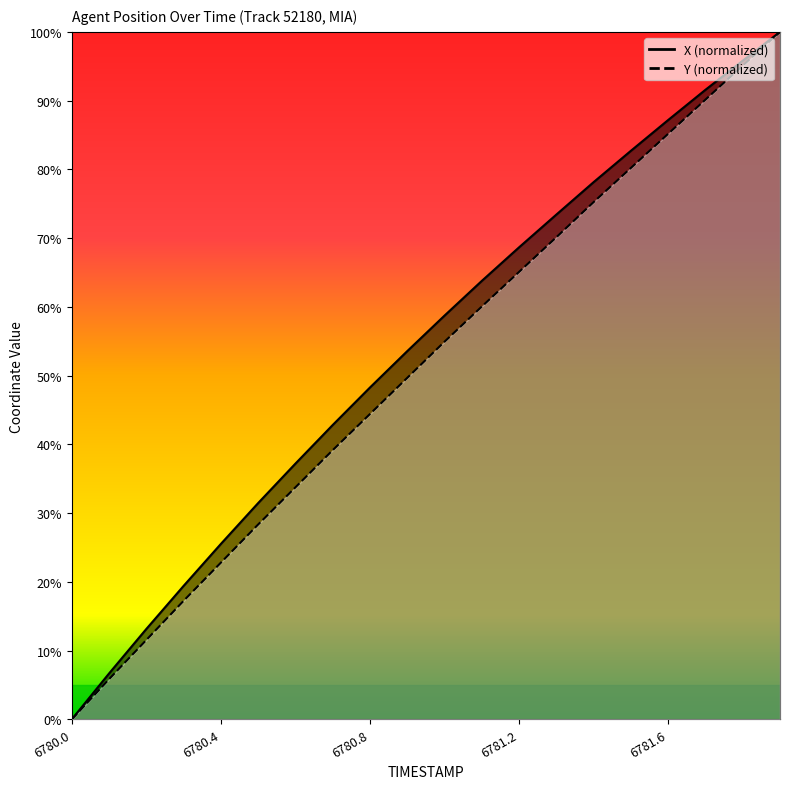

Reading left to right, what are all the values shown in this chart?

X: 6780.0=0.0	6780.1=6.7	6780.2=13.1	6780.3=19.4	6780.4=25.5	6780.5=31.5	6780.6=37.2	6780.7=42.8	6780.8=48.3	6780.9=53.6	6781.0=58.7	6781.1=63.8	6781.2=68.7	6781.3=73.4	6781.4=78.1	6781.5=82.7	6781.6=87.2	6781.7=91.6	6781.8=95.8	6781.9=100.0
Y: 6780.0=0.0	6780.1=5.8	6780.2=11.5	6780.3=17.2	6780.4=22.8	6780.5=28.3	6780.6=33.7	6780.7=39.2	6780.8=44.4	6780.9=49.7	6781.0=54.9	6781.1=60.0	6781.2=65.1	6781.3=70.1	6781.4=75.2	6781.5=80.2	6781.6=85.2	6781.7=90.1	6781.8=95.1	6781.9=100.0